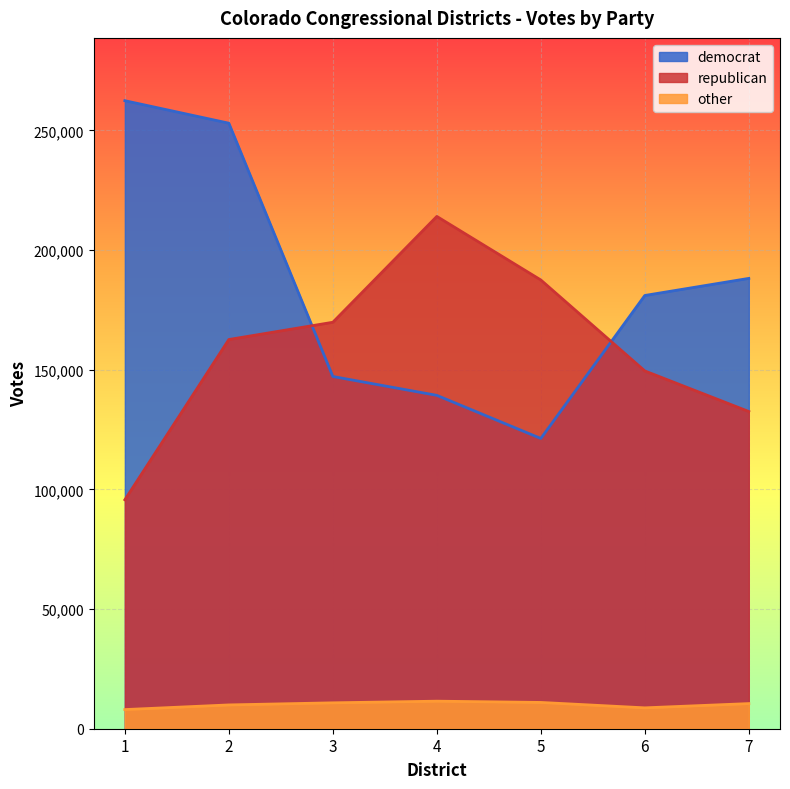

What is the sum of the other values at 5 and 3?

21801